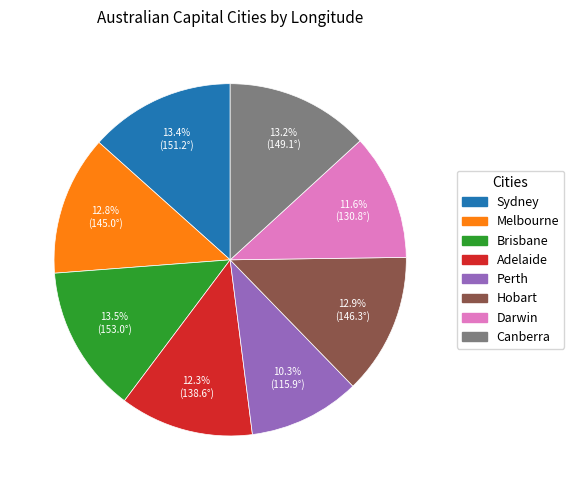

What is the ratio of the value at Canberra to the value at Hobart?

1.0